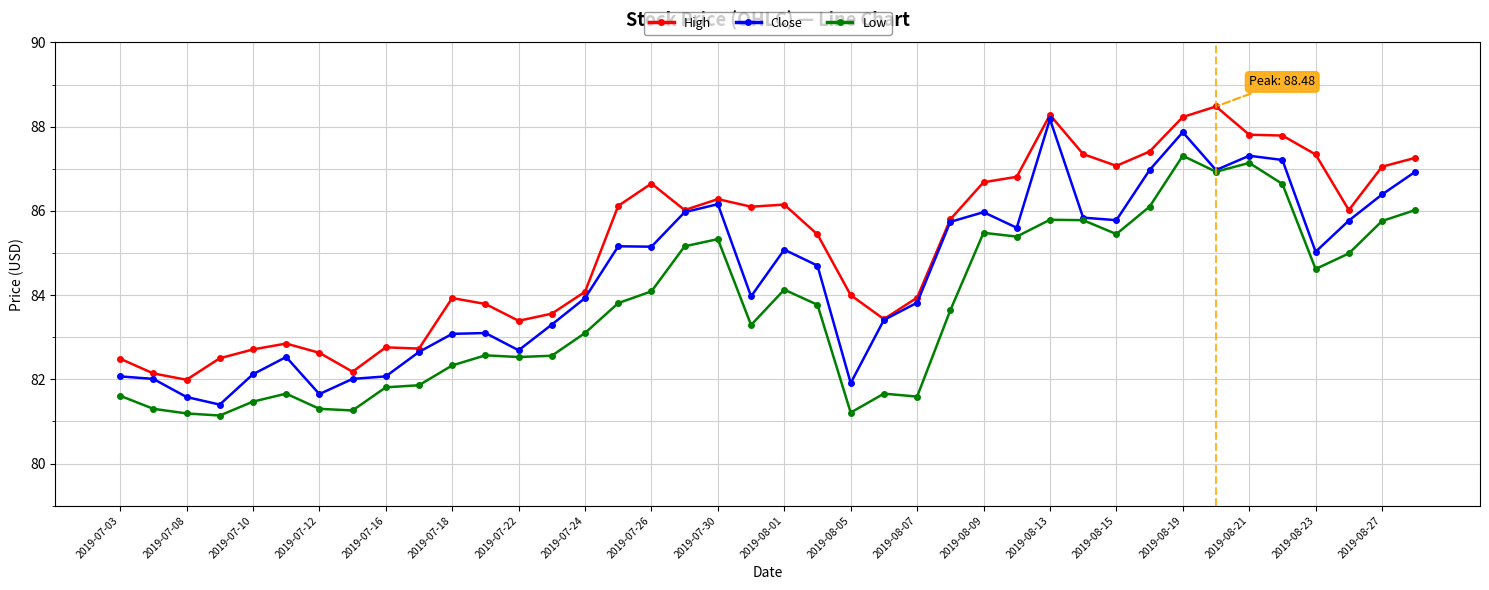

What are all the series names shown in the legend?

High, Close, Low